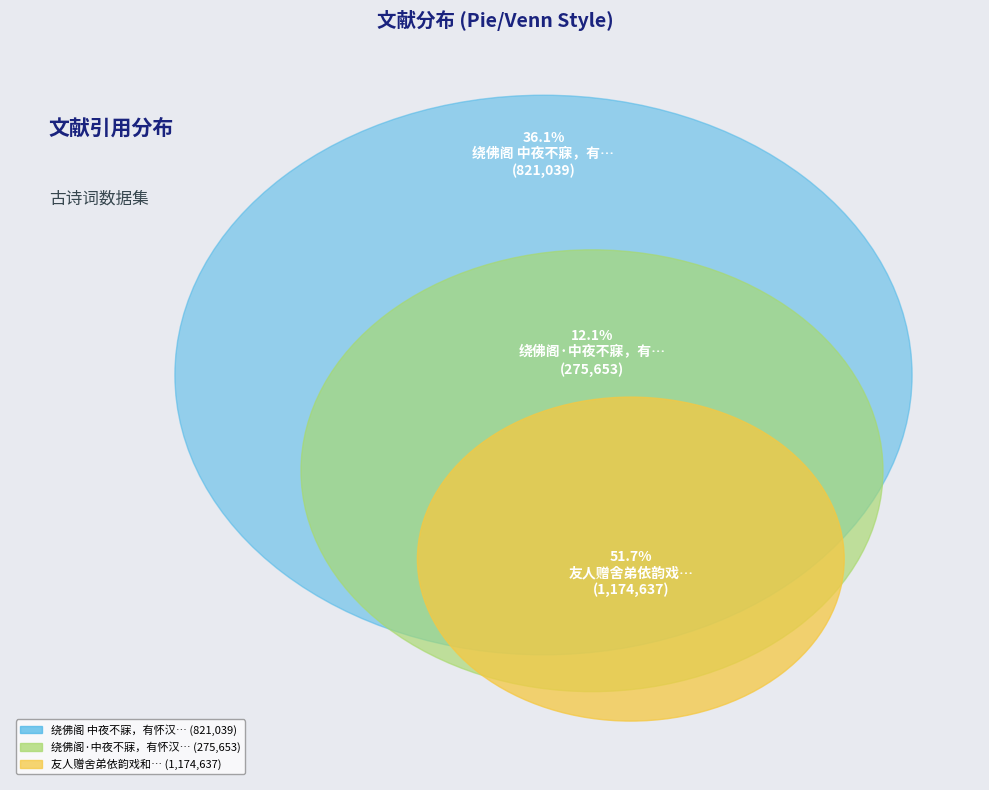

Is 友人赠舍弟依韵戏和 the majority of the pie?

Yes